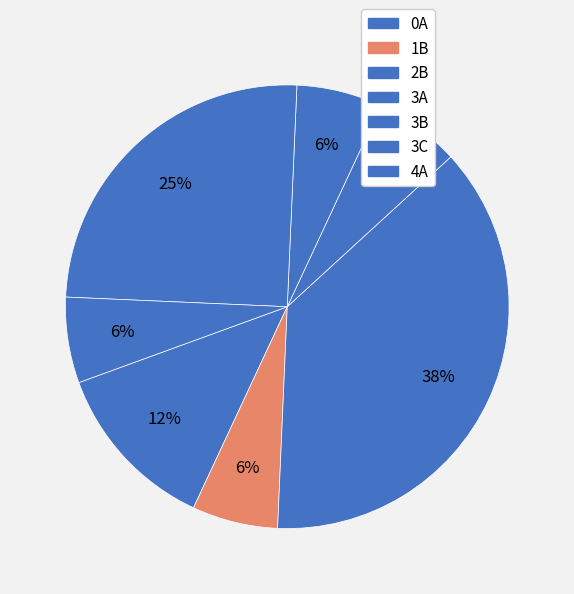

Does any single category account for the majority?

No